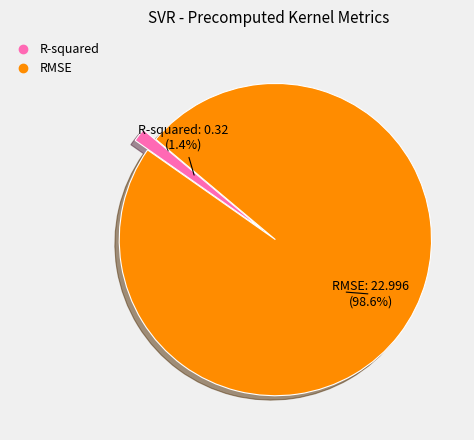

How many slices are in this pie chart?

2